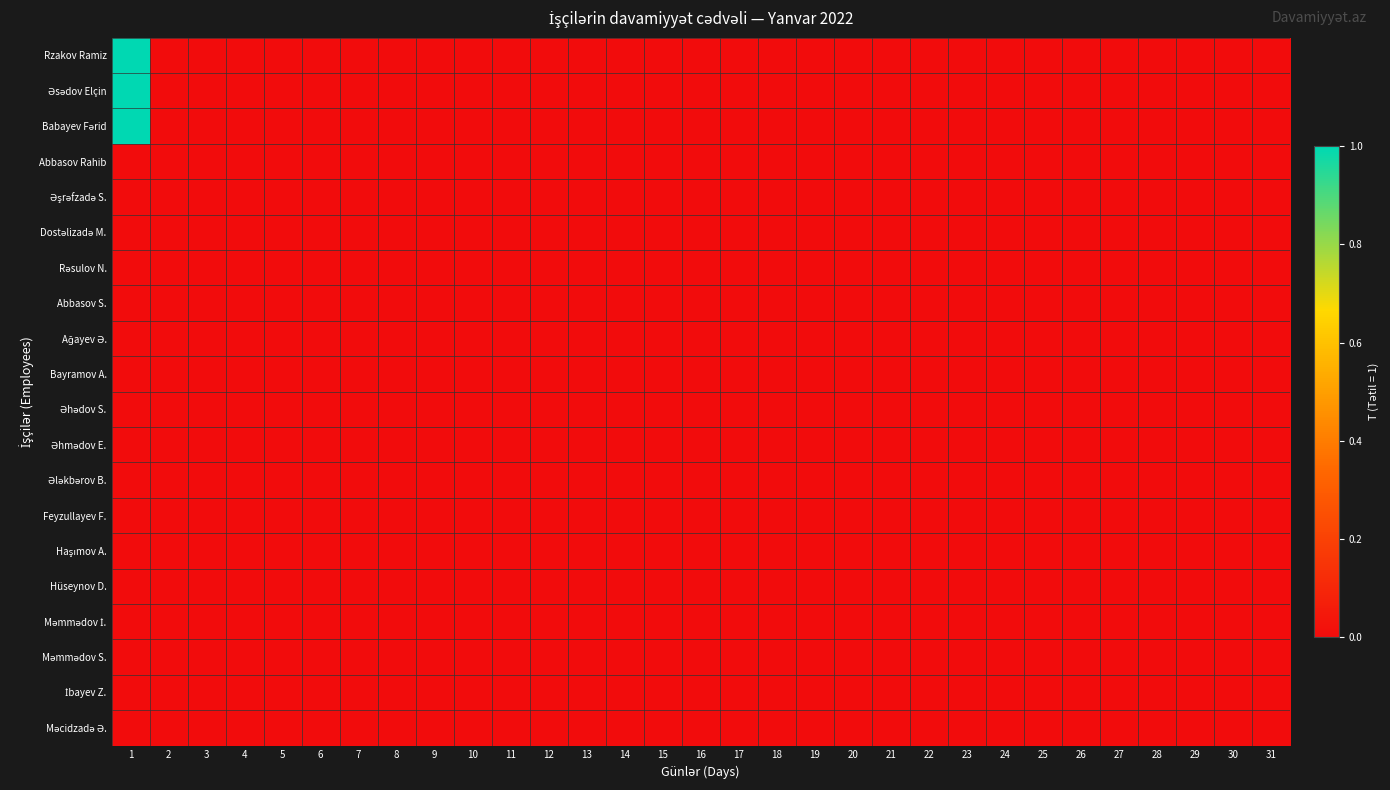

Which series has the widest spread of values?

Rzakov Ramiz